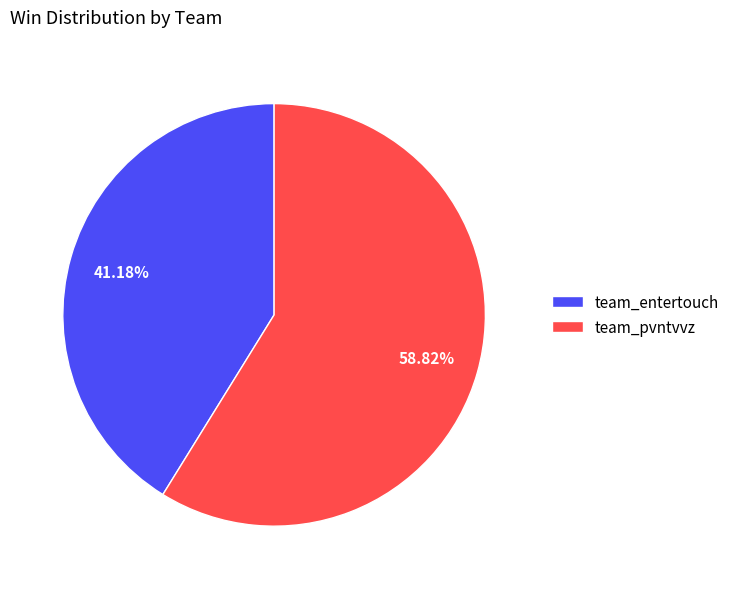

Is it true that team_entertouch is 41% of the pie?

True